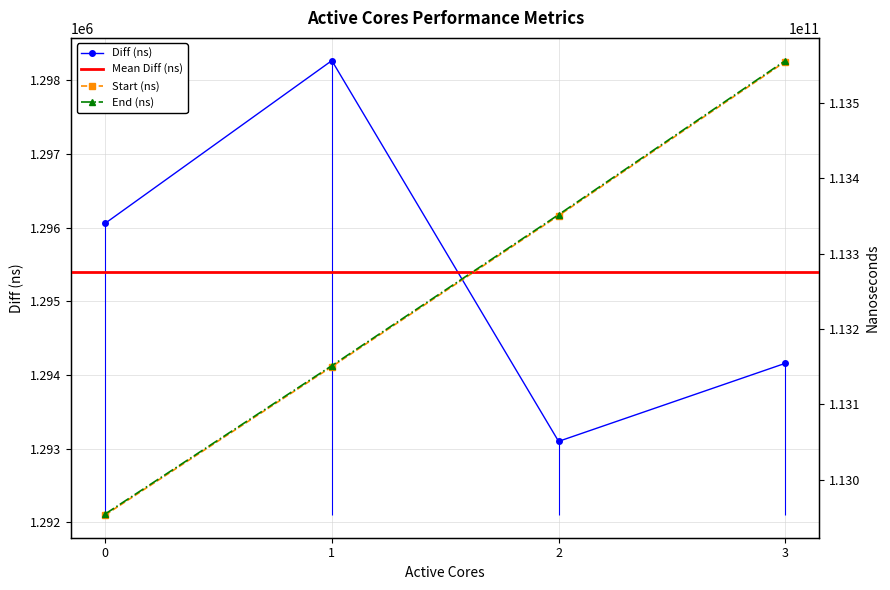

At which label is Start (ns) closest to 113254007519?

2